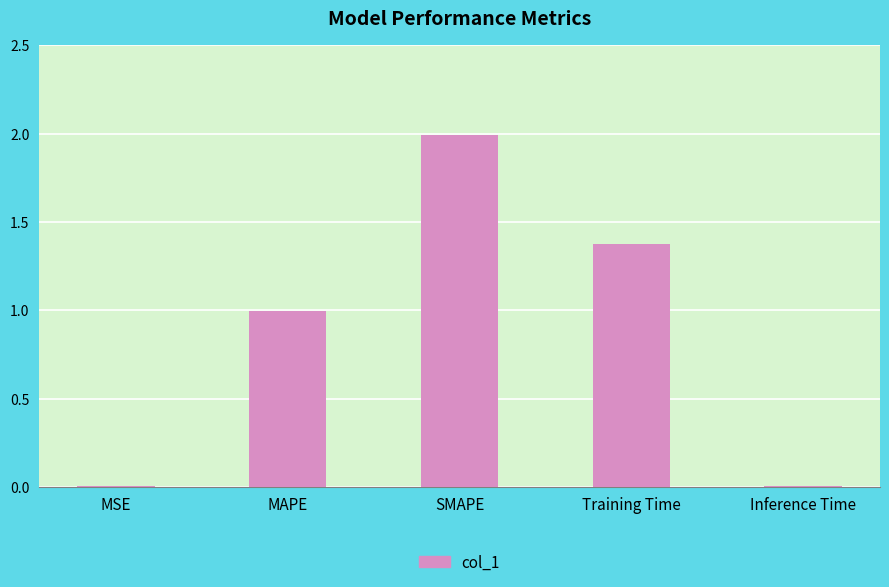

The chart shows a value of 0.0 at Inference Time. True or false?

True